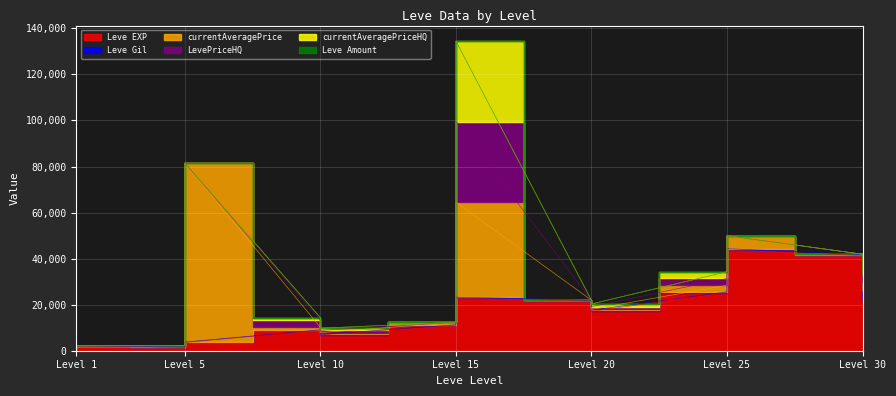

Which label corresponds to the smallest value in the chart?

1